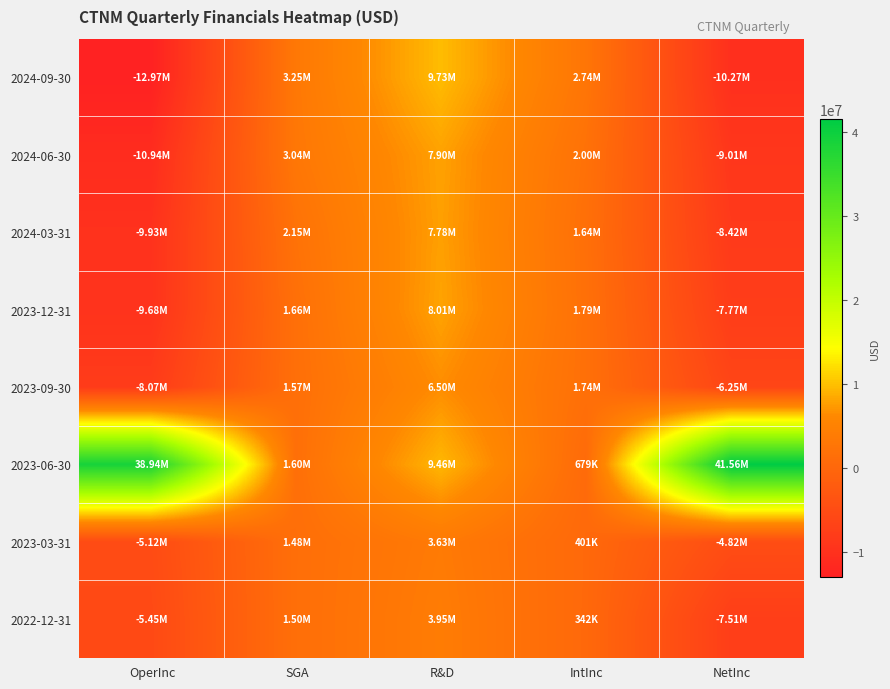

Rank the series at R&D from highest to lowest value.

2024-09-30, 2023-06-30, 2023-12-31, 2024-06-30, 2024-03-31, 2023-09-30, 2022-12-31, 2023-03-31